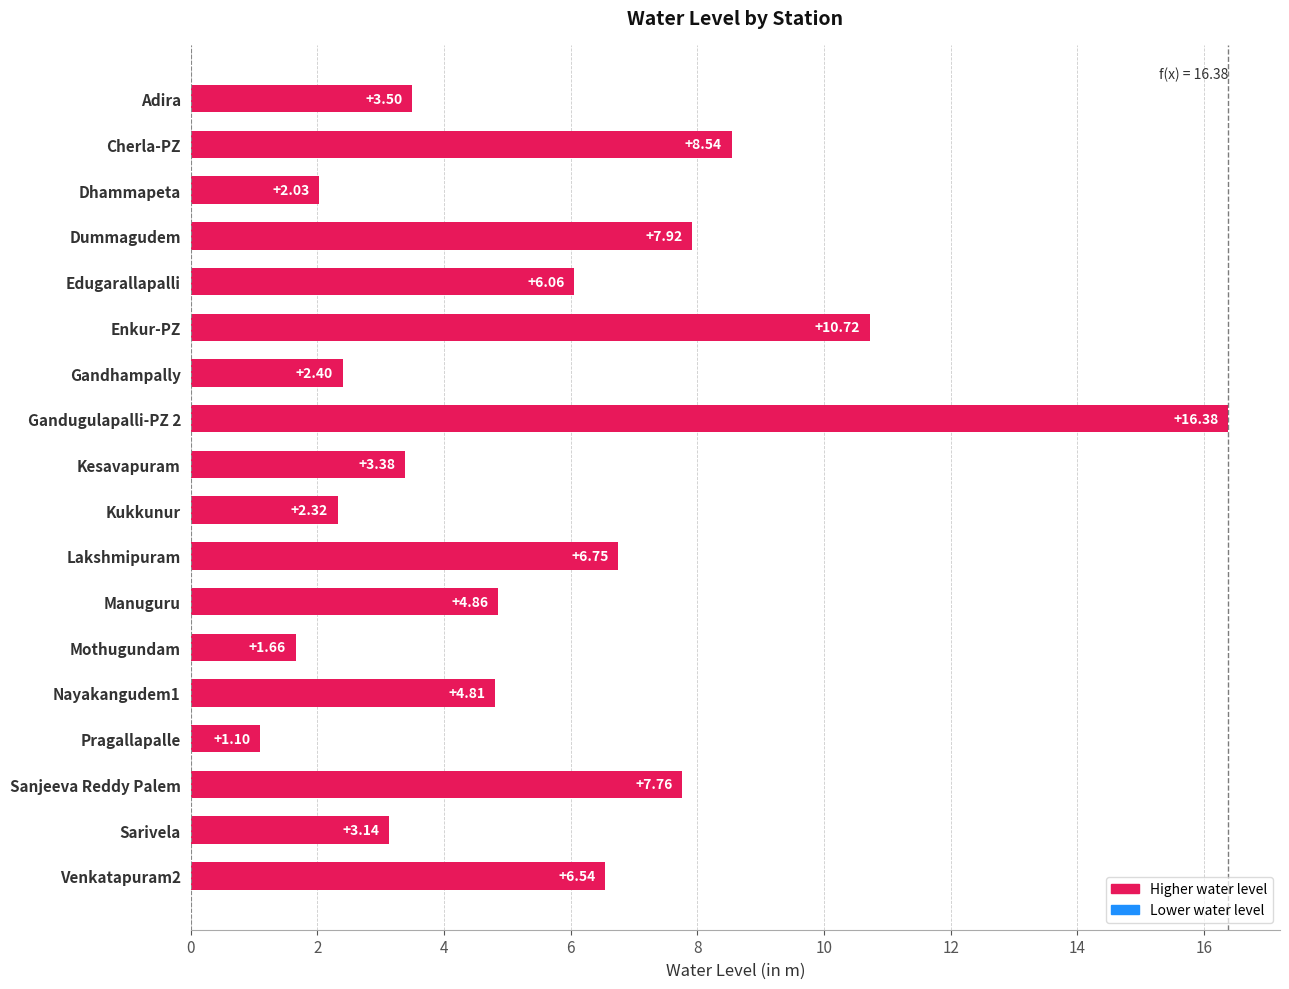

List the labels in order of value, largest first.

Gandugulapalli-PZ 2, Enkur-PZ, Cherla-PZ, Dummagudem, Sanjeeva Reddy Palem, Lakshmipuram, Venkatapuram2, Edugarallapalli, Manuguru, Nayakangudem1, Adira, Kesavapuram, Sarivela, Gandhampally, Kukkunur, Dhammapeta, Mothugundam, Pragallapalle